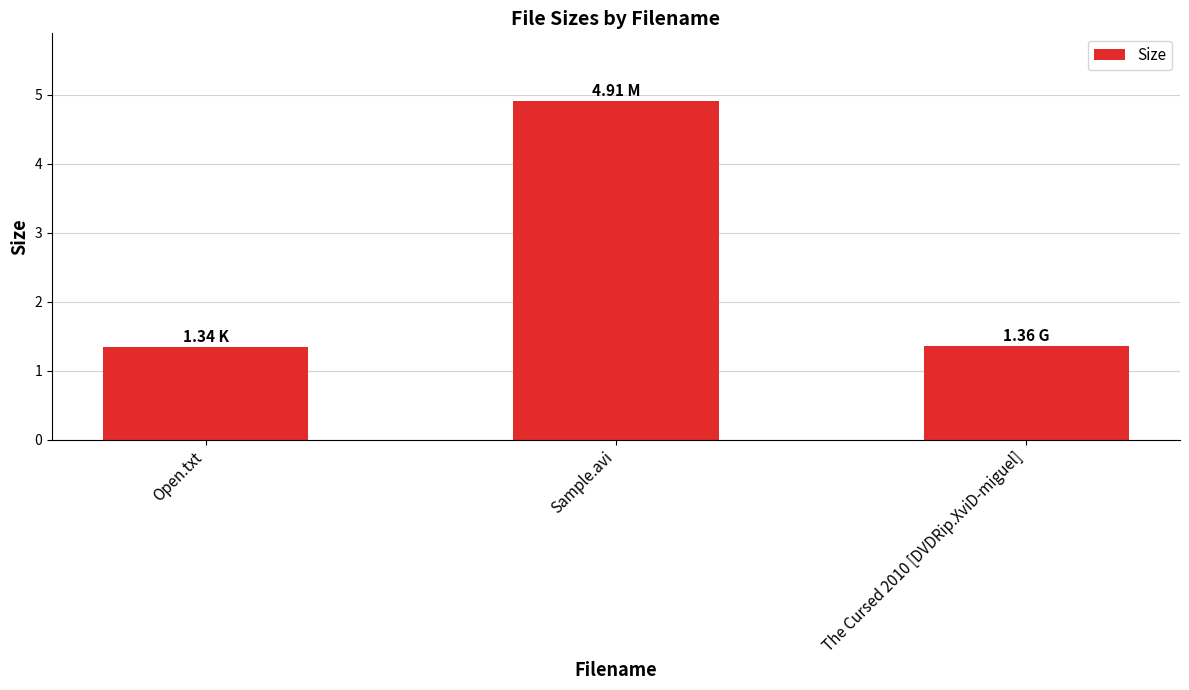

Which category has the highest value across all series?

Sample.avi